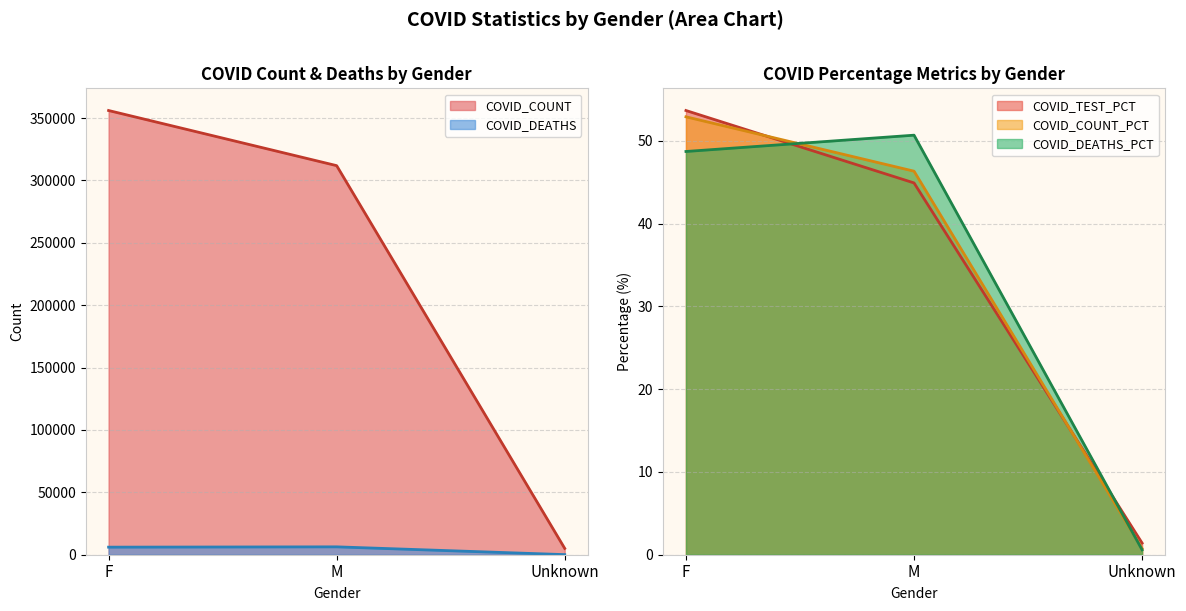

Reading left to right, extract all data points from this chart.

COVID_COUNT: 356046.0	311859.0	5062.0
COVID_DEATHS: 6068.0	6313.0	73.0
COVID_TEST_PCT: 53.7	44.9	1.4
COVID_COUNT_PCT: 52.9	46.3	0.8
COVID_DEATHS_PCT: 48.7	50.7	0.6